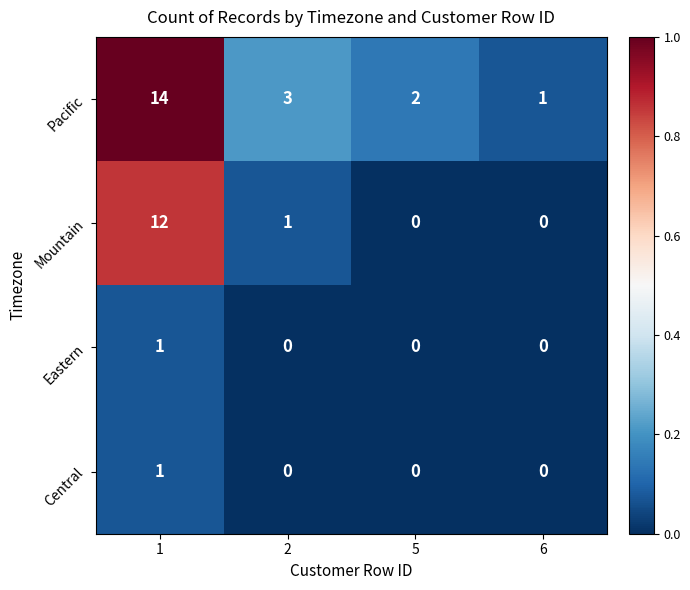

Is it true that Mountain equals 0 at 6?

True